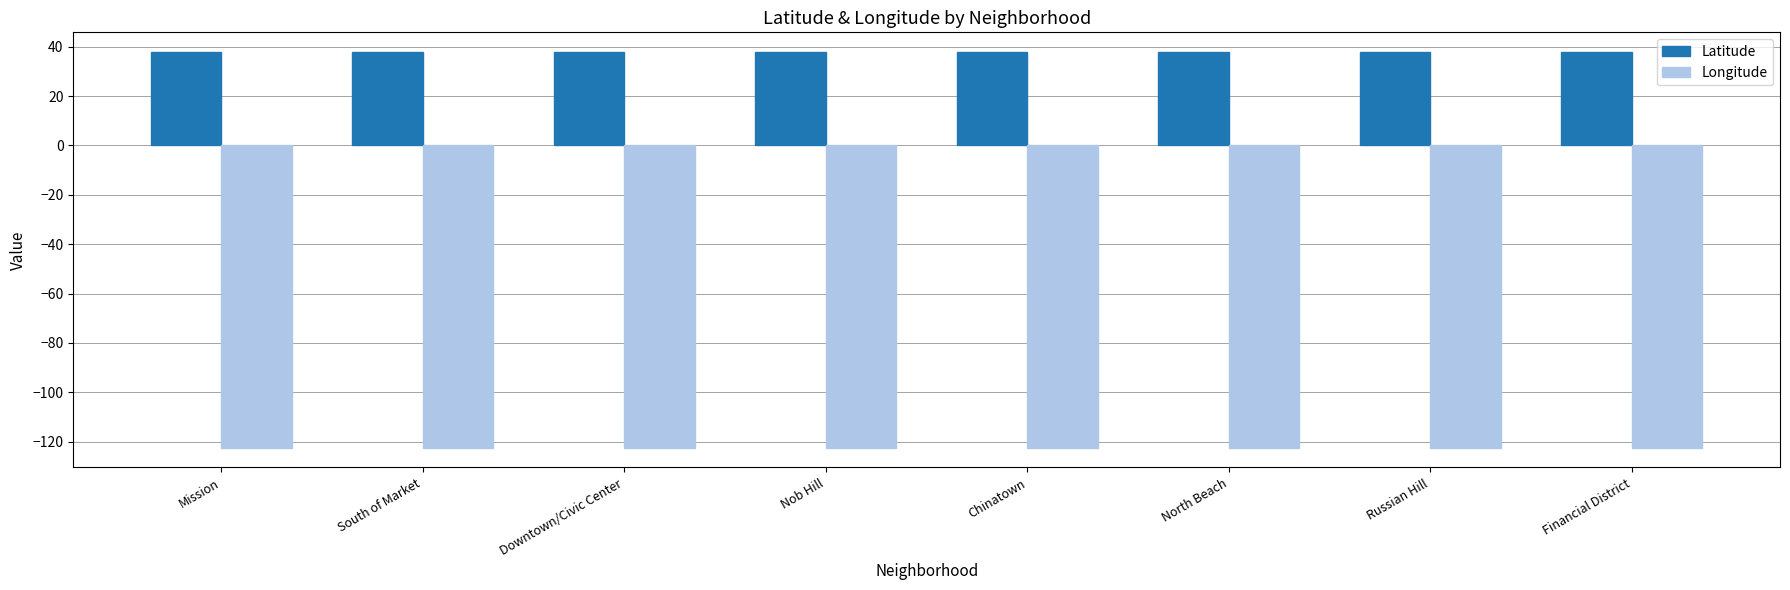

Count the Latitude values in the range 37 to 38.

8